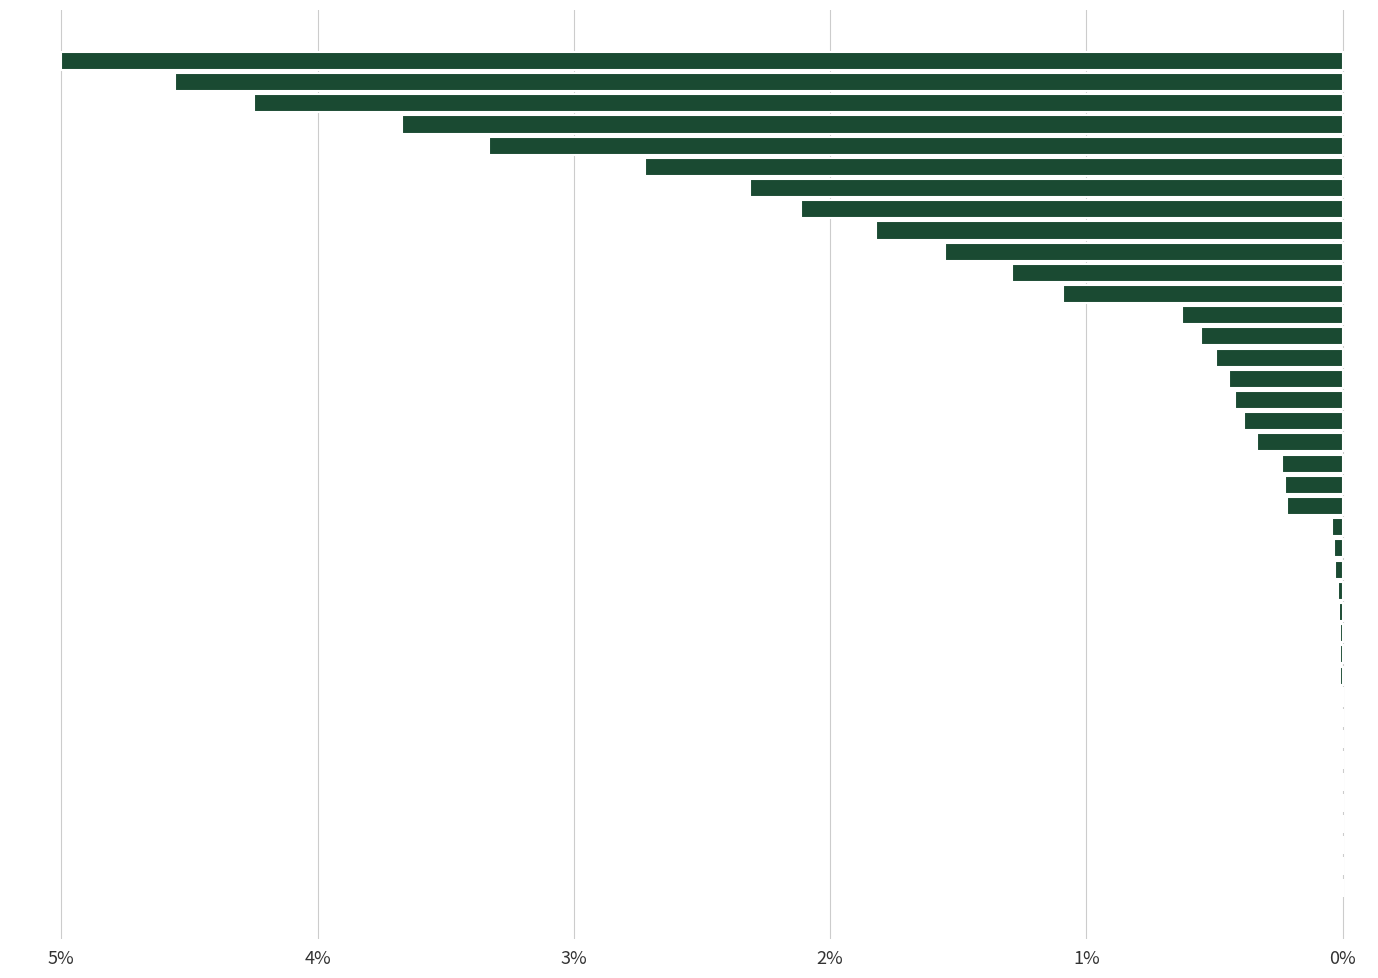

What is the sum of all values?

37.8